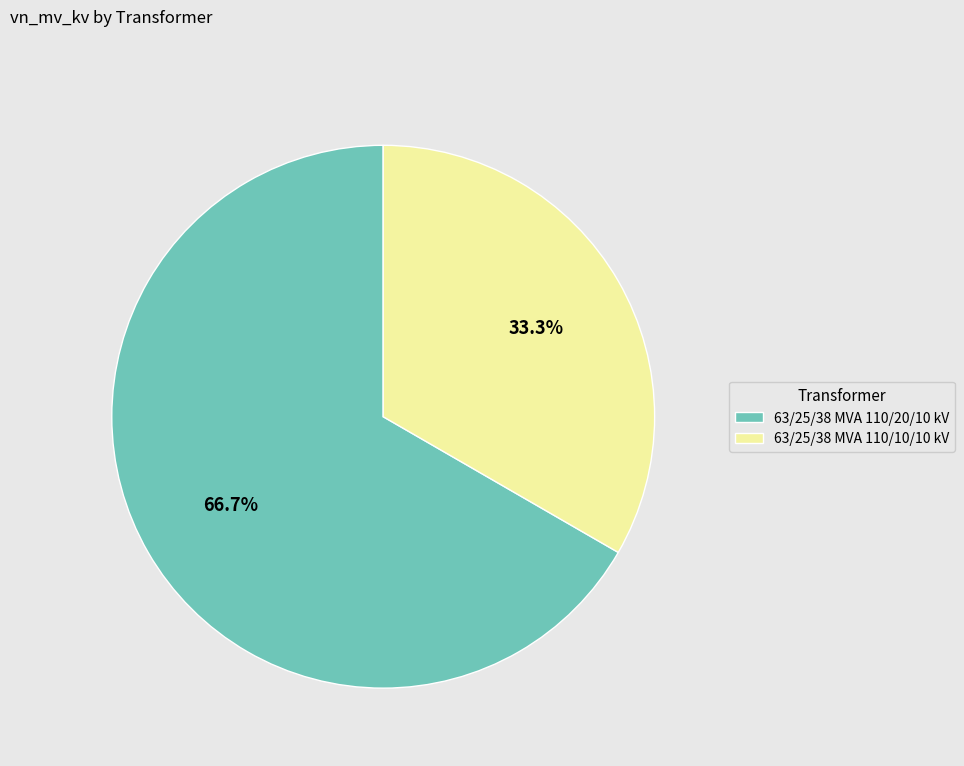

True or false: 63/25/38 MVA 110/20/10 kV accounts for 67% of the total.

True